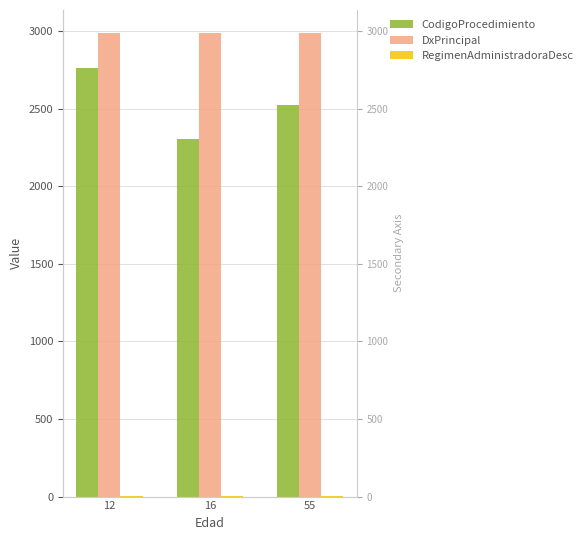

At which category does the chart reach its peak across all series?

12